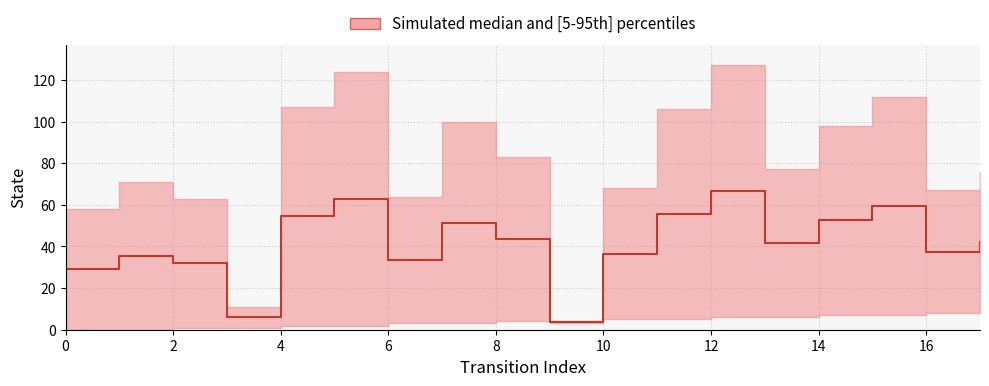

How many categories are shown in the chart?

18